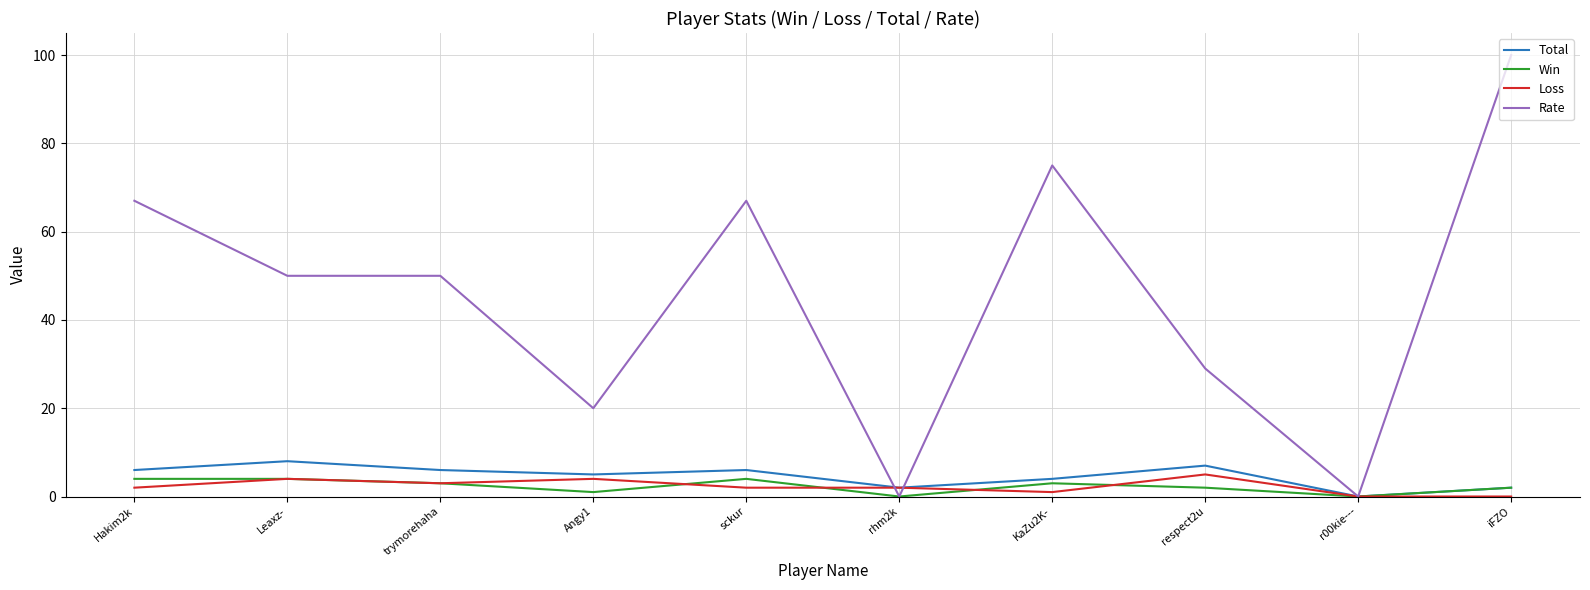

At how many categories does at least one series exceed 47?

6